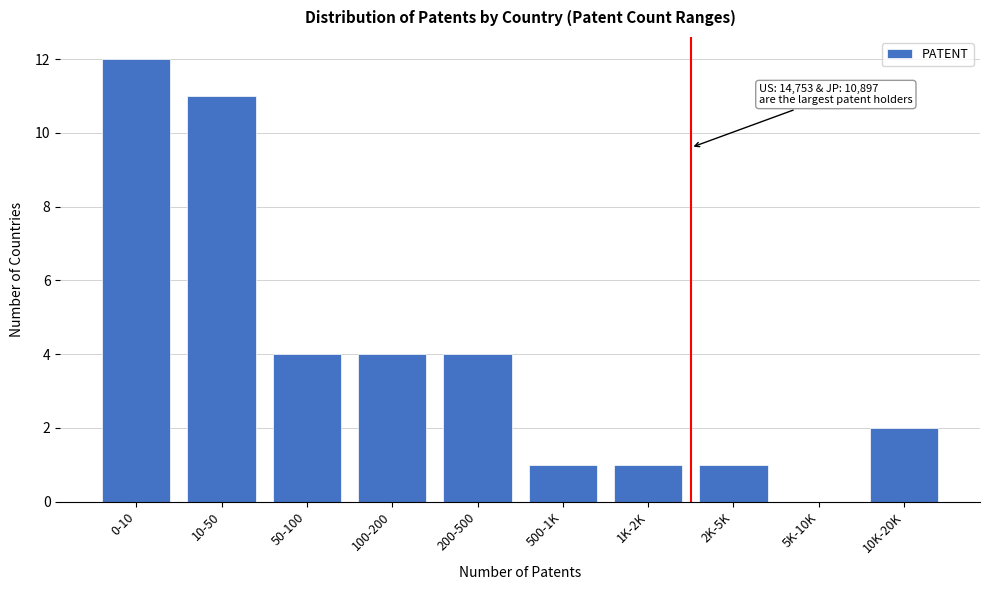

Reading left to right, what are all the values shown in this chart?

0-10=12	10-50=11	50-100=4	100-200=4	200-500=4	500-1K=1	1K-2K=1	2K-5K=1	5K-10K=0	10K-20K=2